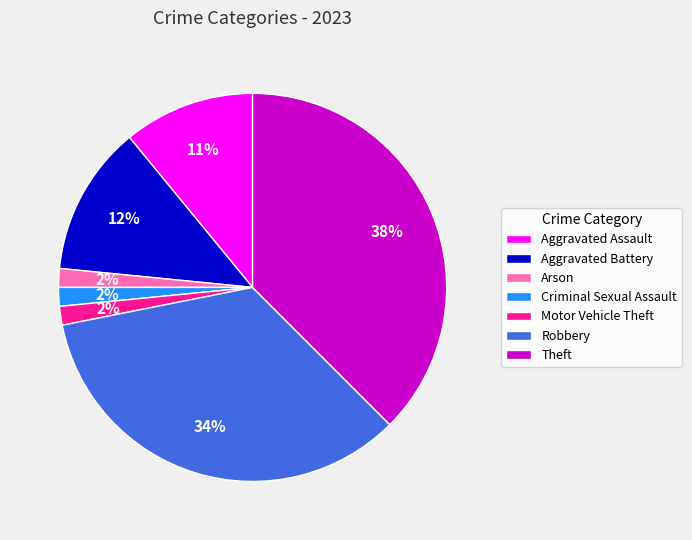

To the nearest percent, what is the average slice percentage?

14%